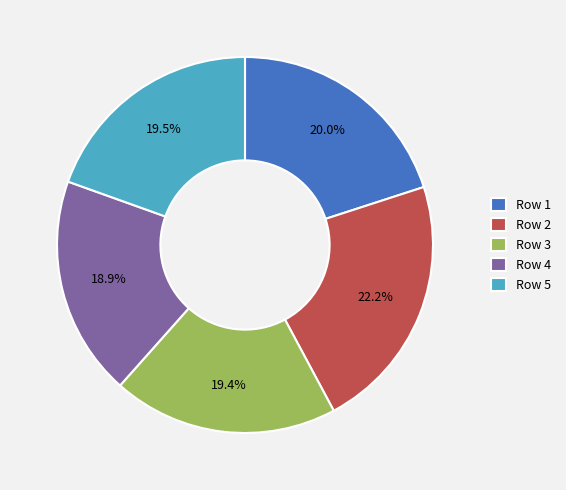

Which has a higher value, Row 1 or Row 2?

Row 2